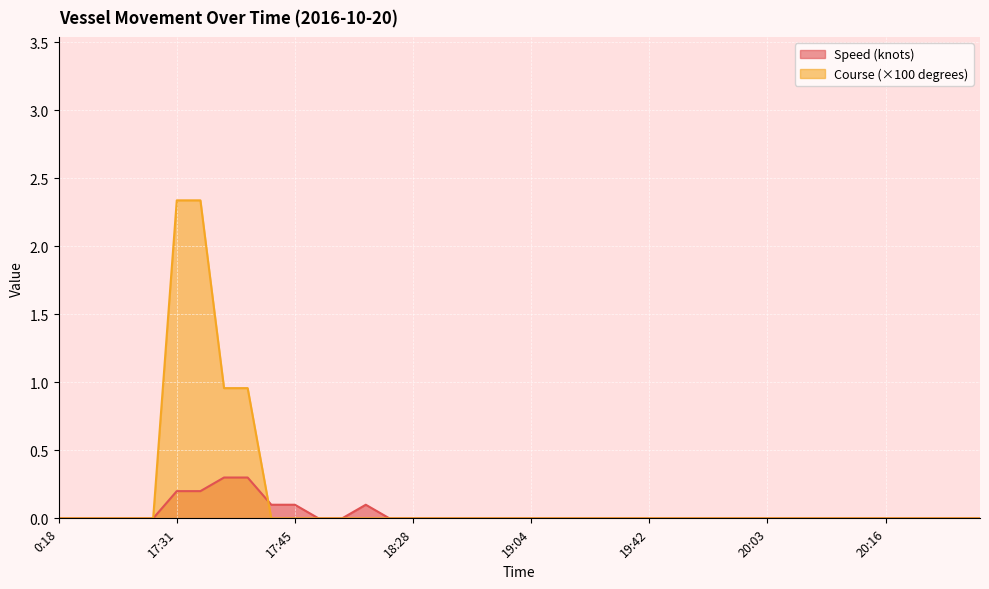

The Speed (knots) series shows 0.1 at 20:12. True or false?

False